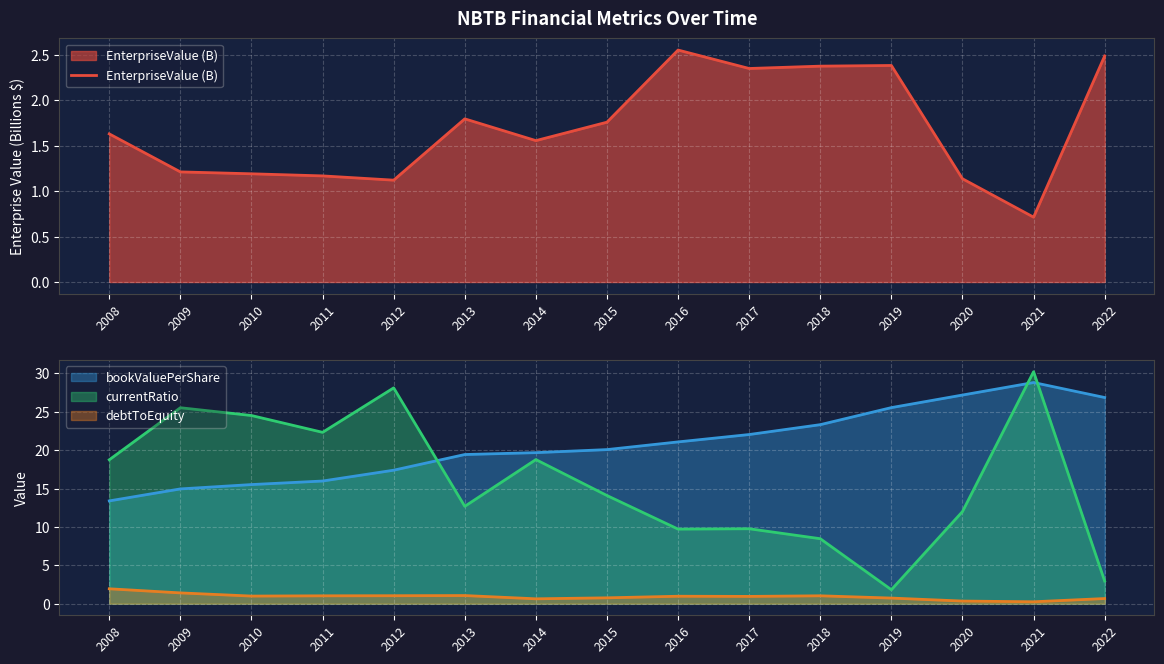

List the labels in order of value, largest first.

2016, 2022, 2019, 2018, 2017, 2013, 2015, 2008, 2014, 2009, 2010, 2011, 2020, 2012, 2021